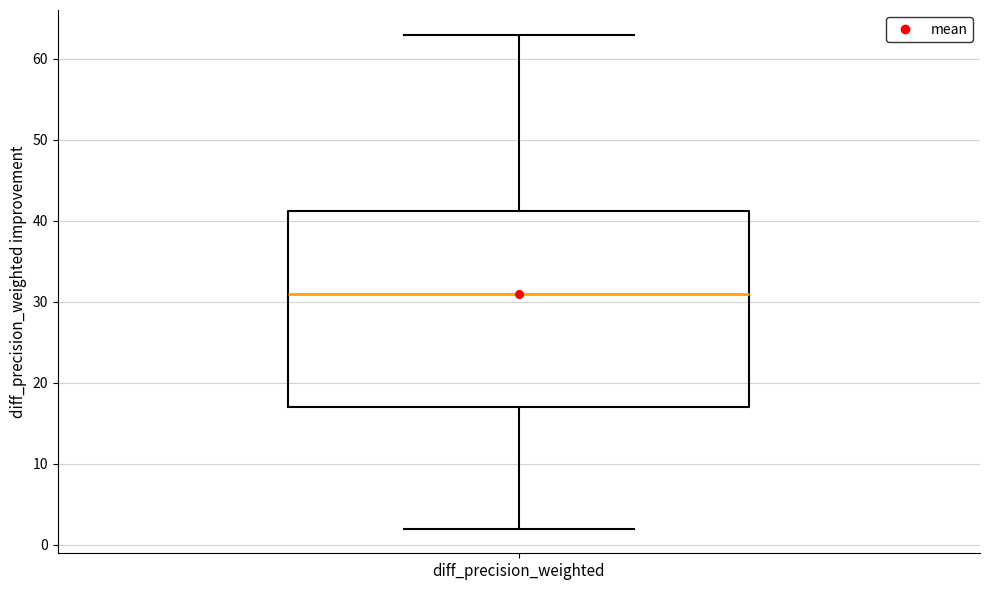

Where is the upper edge of the box for diff_precision_weighted on the y-axis? The values are not printed on the chart, so give them approximately, as read against the axis.

41